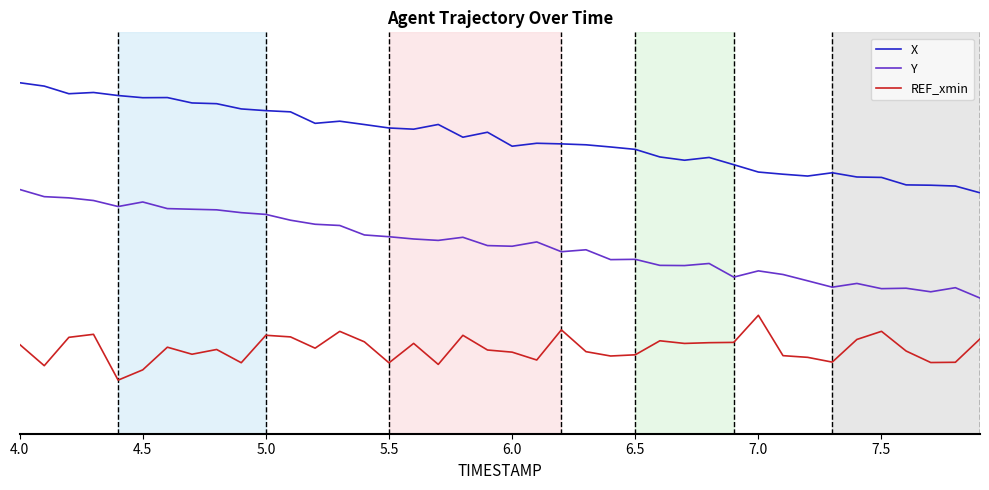

What is the greatest value displayed?

1.5